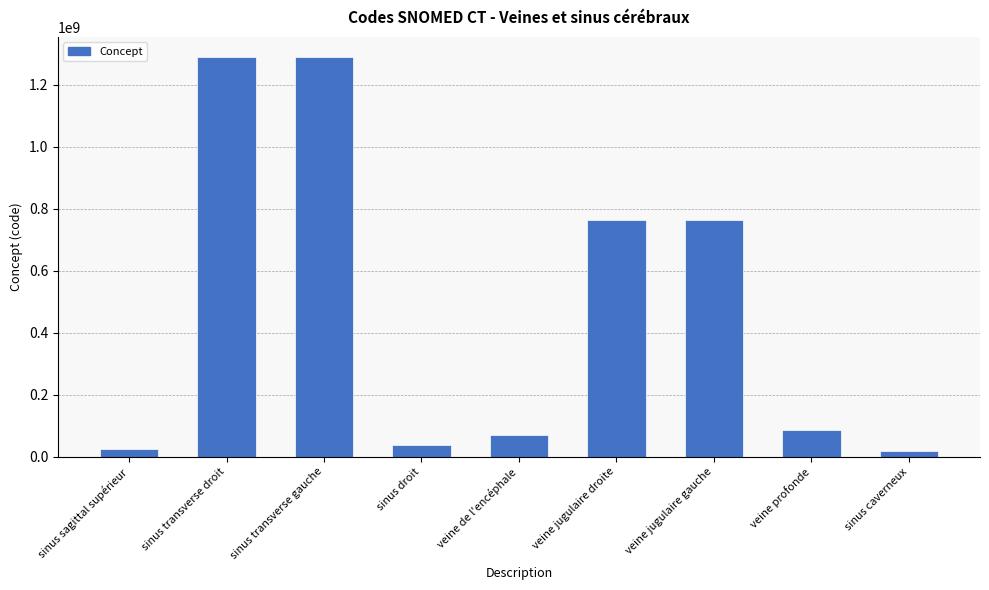

What is the sum of the values at sinus transverse gauche and veine jugulaire droite?

2054725010